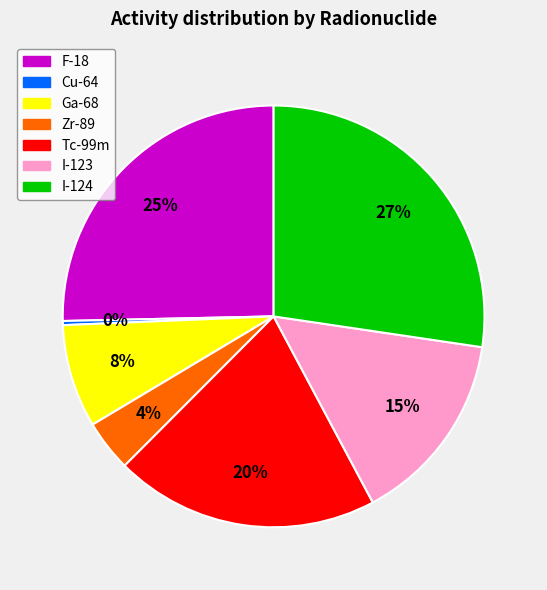

What percentage is the Tc-99m slice, to the nearest percent?

20%